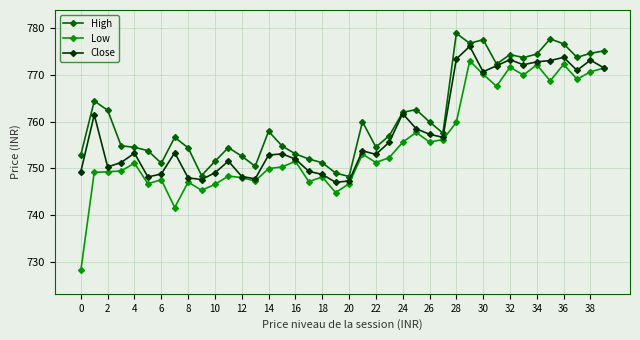

Rank the series by their maximum value, from highest to lowest.

High, Close, Low